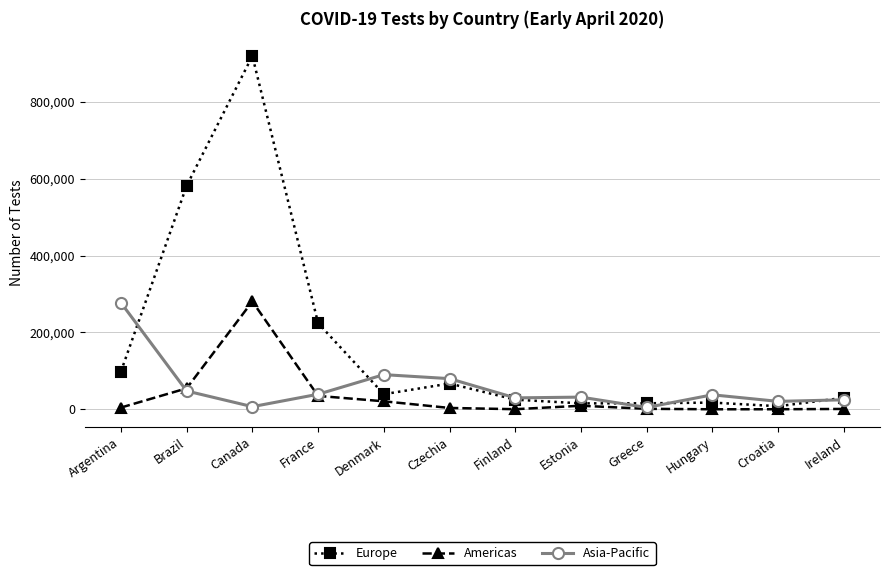

How many values in the Americas series are below 4843?

6